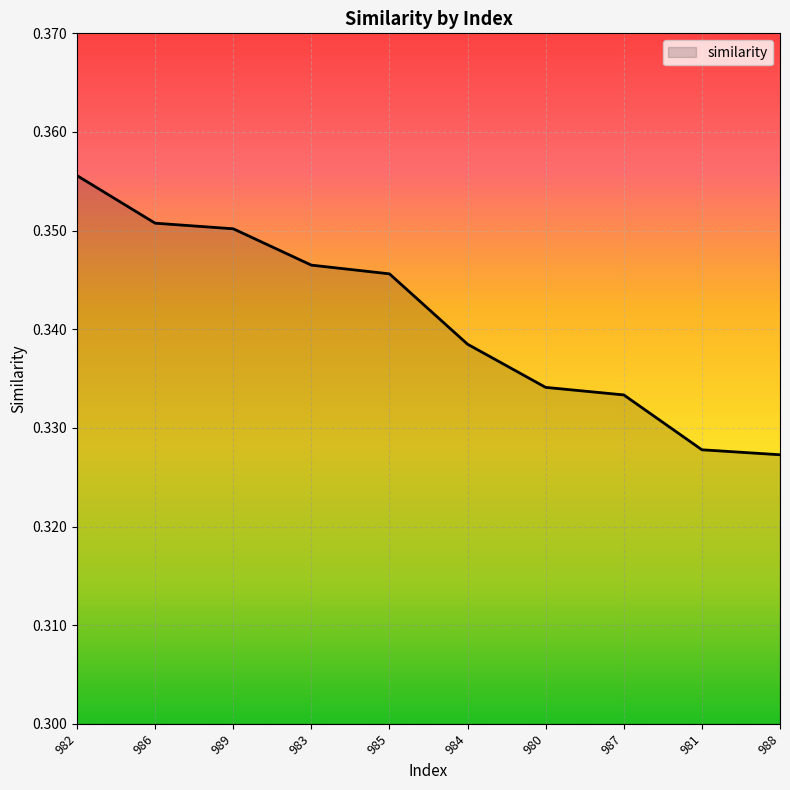

What position from the left is 984?

6